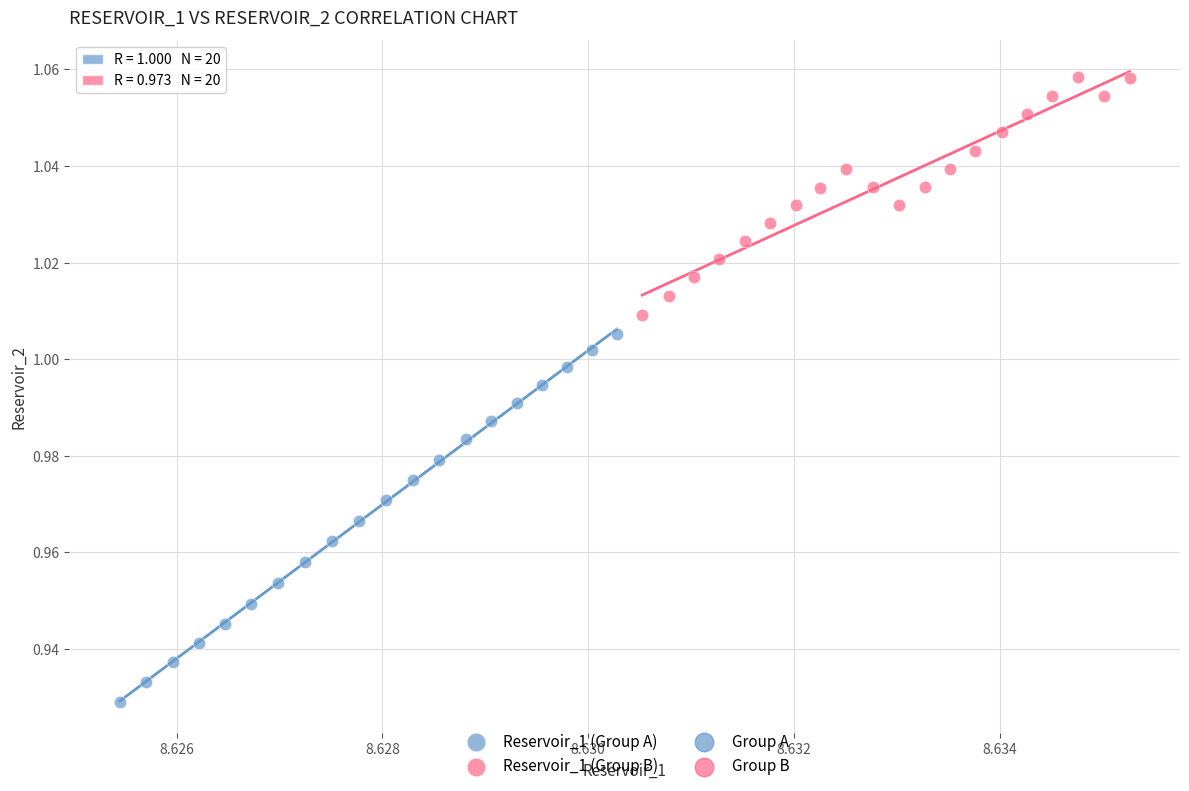

Which series contains the highest Y value?

Reservoir_1 (Group B)